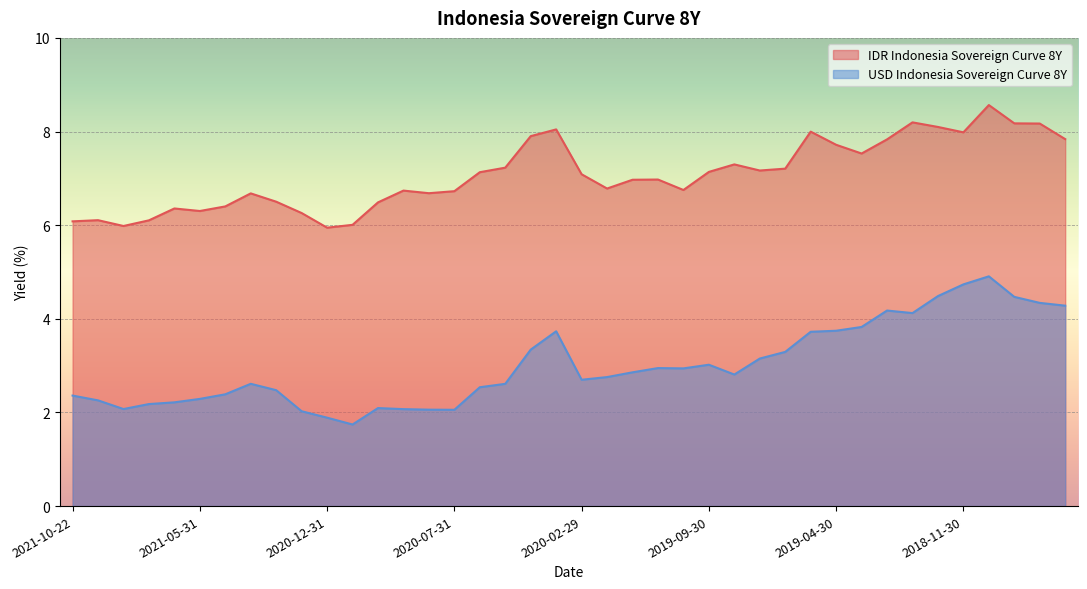

Rank the series by their maximum value, from lowest to highest.

USD Indonesia Sovereign Curve 8Y, IDR Indonesia Sovereign Curve 8Y